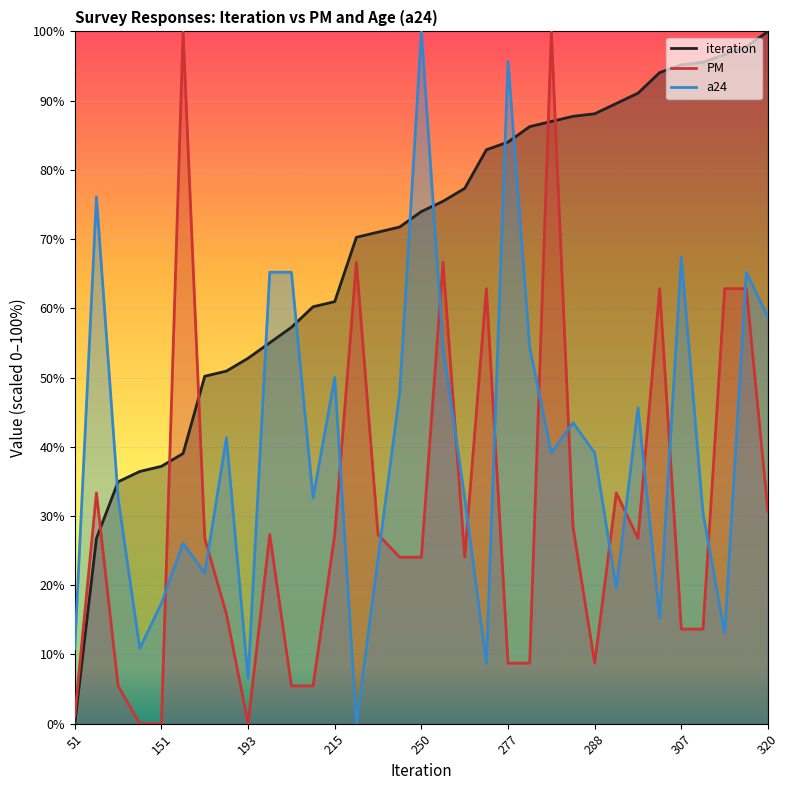

List the labels in order of iteration value, smallest first.

51, 123, 145, 149, 151, 156, 186, 188, 193, 199, 205, 213, 215, 240, 242, 244, 250, 254, 259, 274, 277, 283, 285, 287, 288, 292, 296, 304, 307, 308, 311, 314, 320